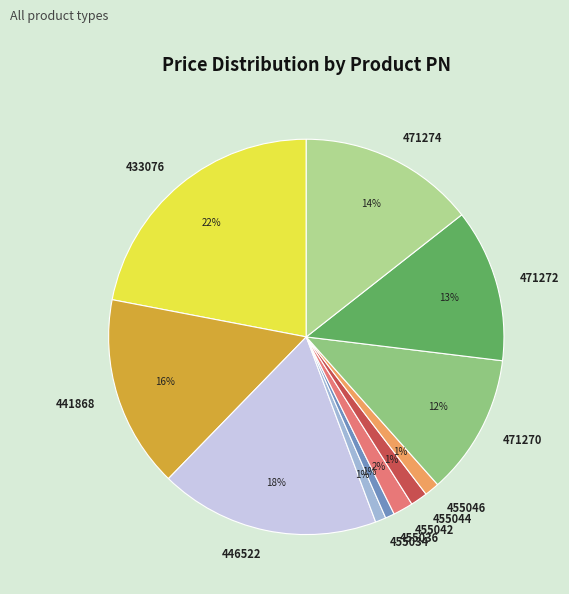

Which slice is the largest?

433076